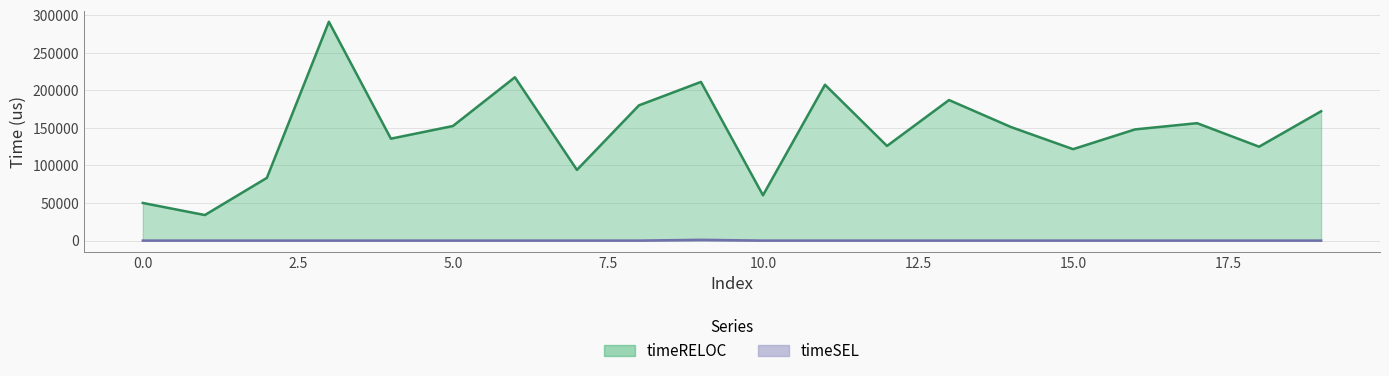

At which category is the sum across all series the highest?

3